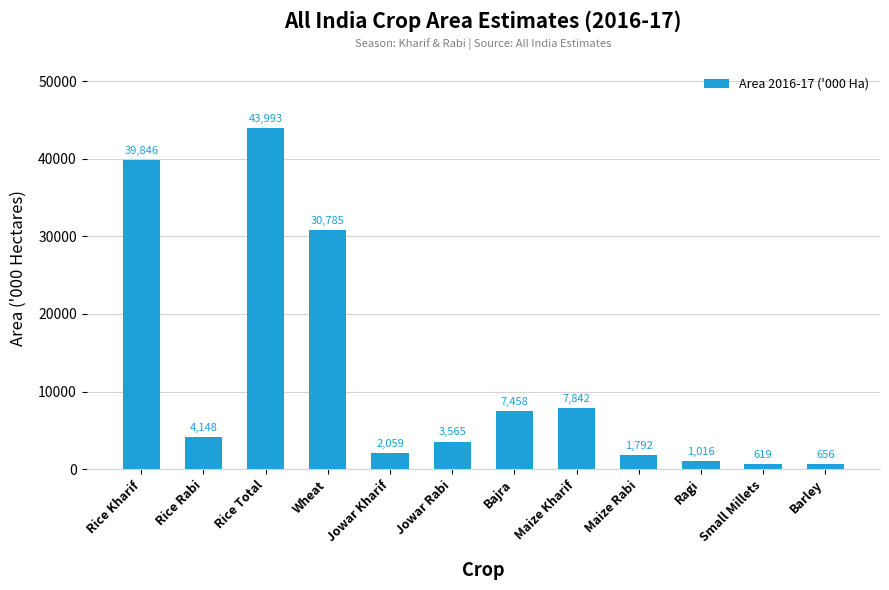

What is the minimum value shown in the chart?

619.1